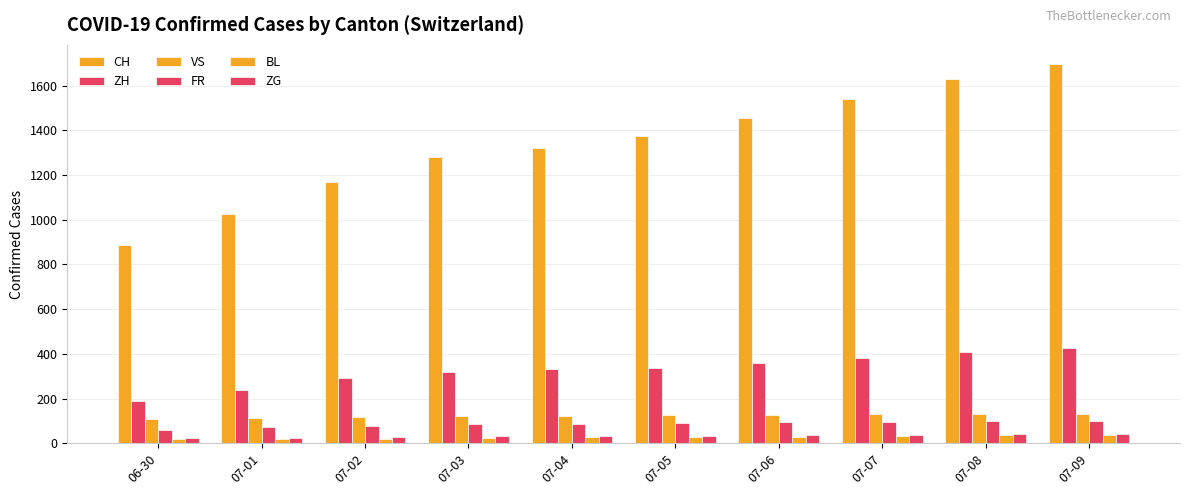

At which label is CH closest to 1292?

07-03